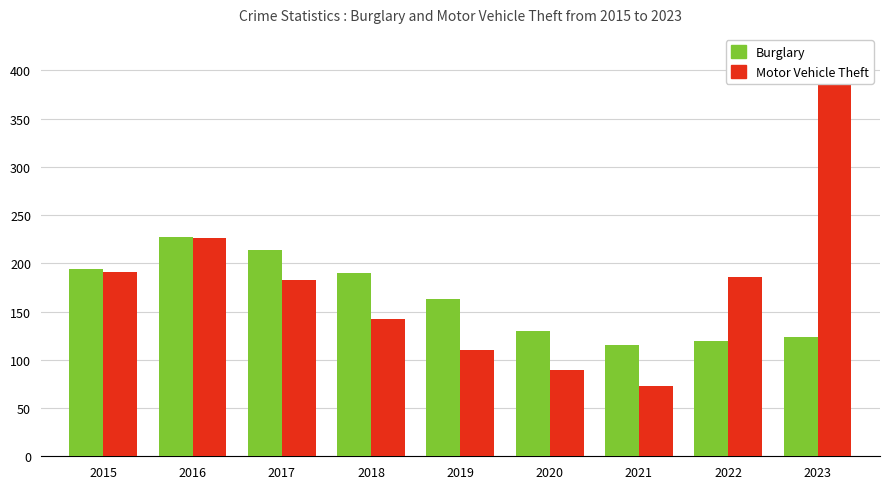

What are all the series names shown in the legend?

Burglary, Motor Vehicle Theft